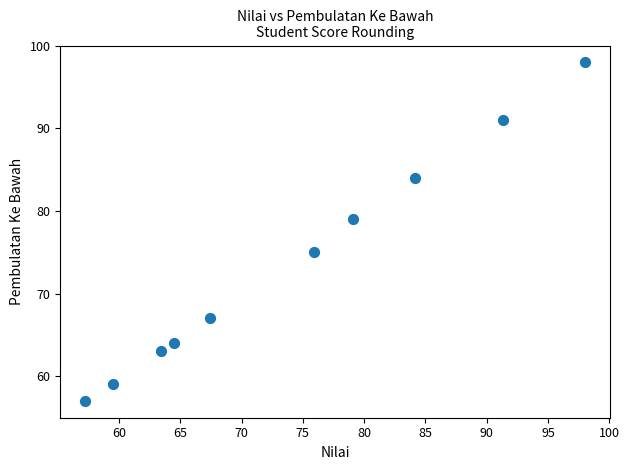

What is the average Y value?

74